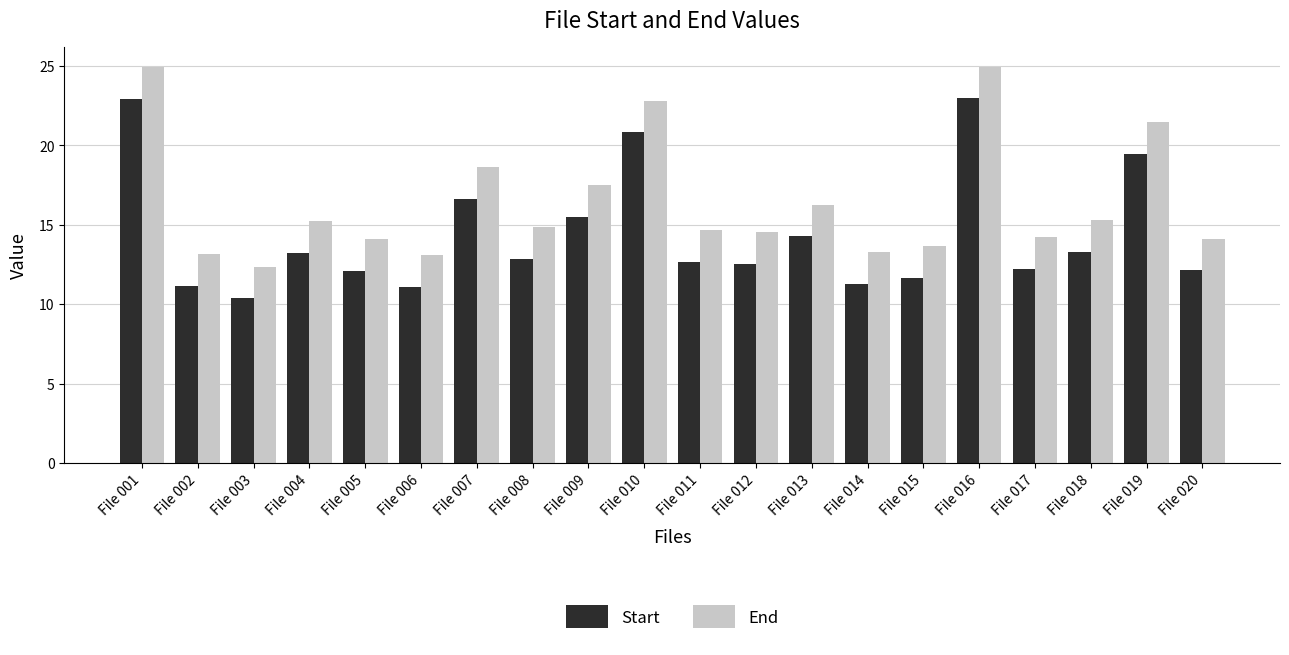

List the series in order of their overall mean, highest first.

End, Start